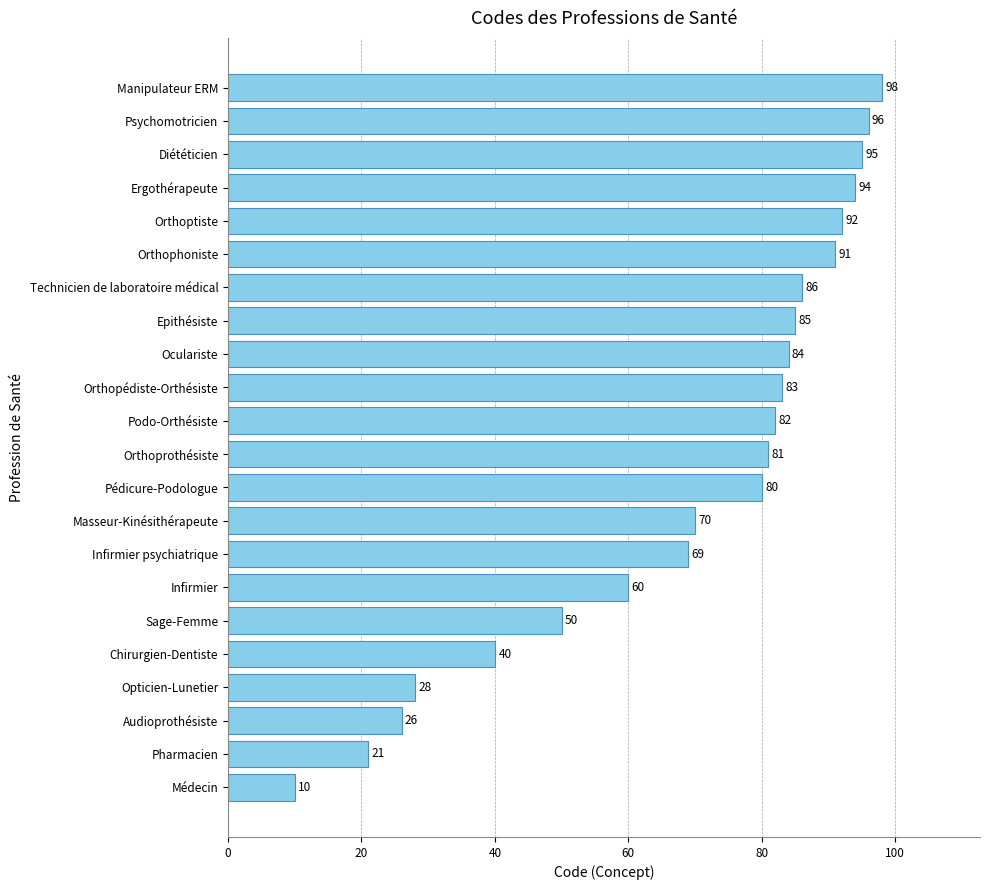

Rank the categories by value from highest to lowest.

Manipulateur ERM, Psychomotricien, Diététicien, Ergothérapeute, Orthoptiste, Orthophoniste, Technicien de laboratoire médical, Epithésiste, Oculariste, Orthopédiste-Orthésiste, Podo-Orthésiste, Orthoprothésiste, Pédicure-Podologue, Masseur-Kinésithérapeute, Infirmier psychiatrique, Infirmier, Sage-Femme, Chirurgien-Dentiste, Opticien-Lunetier, Audioprothésiste, Pharmacien, Médecin